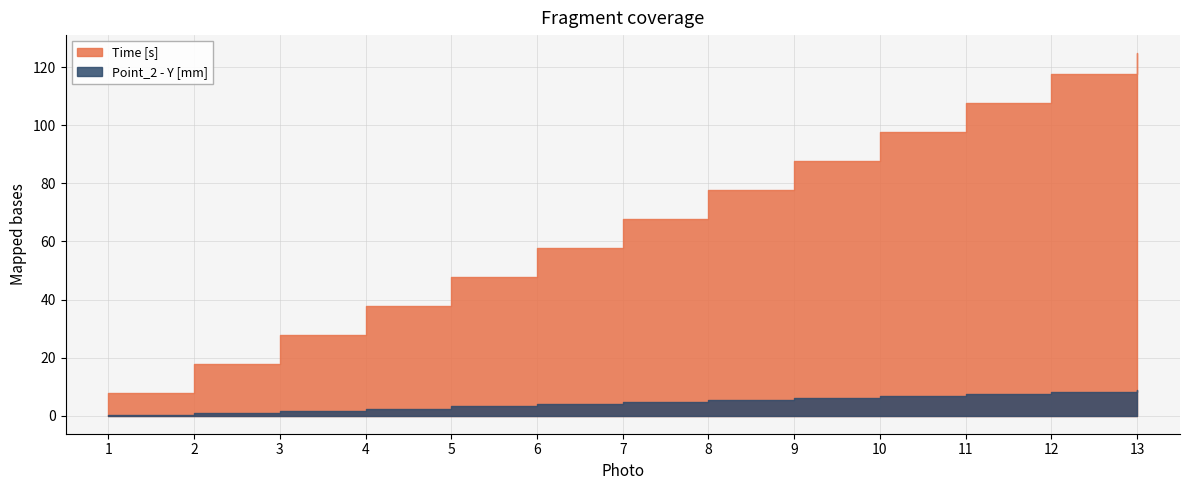

List the series in order of their peak value, lowest first.

Point_2 - Y [mm], Time [s]